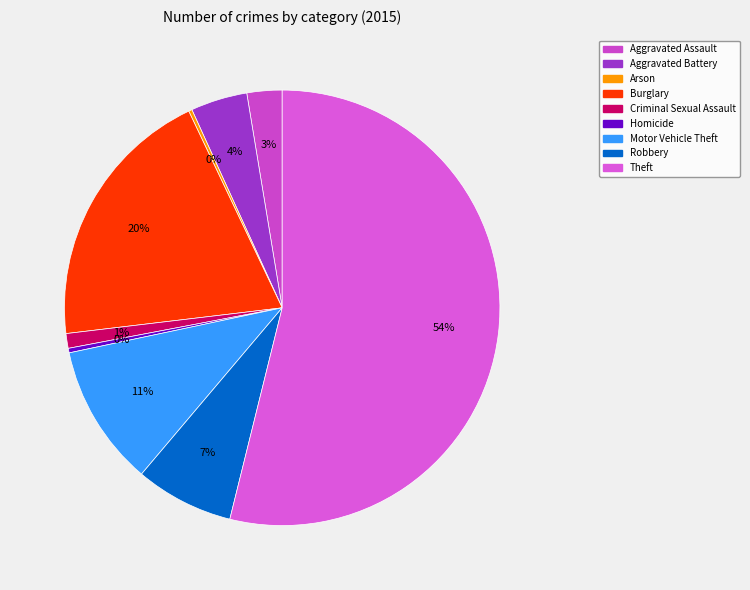

Is Theft the majority of the pie?

Yes